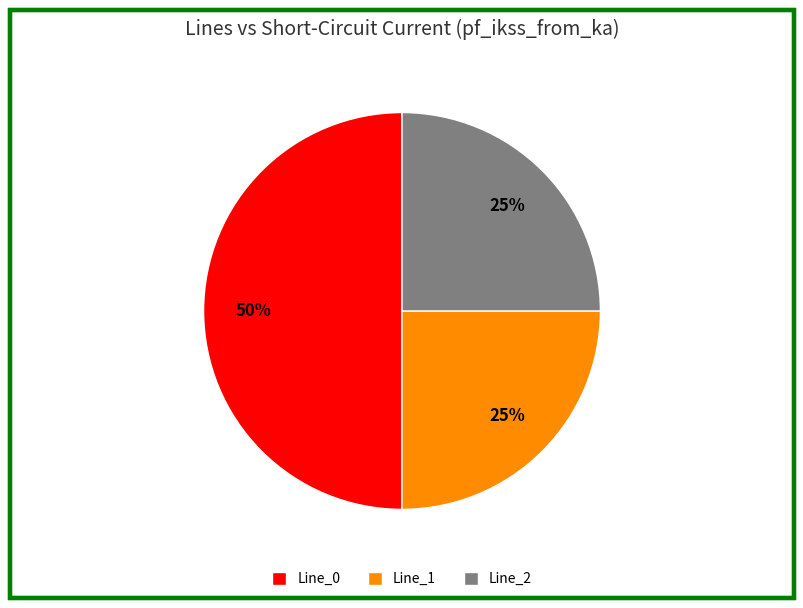

The Line_2 slice represents 19% of the pie. True or false?

False